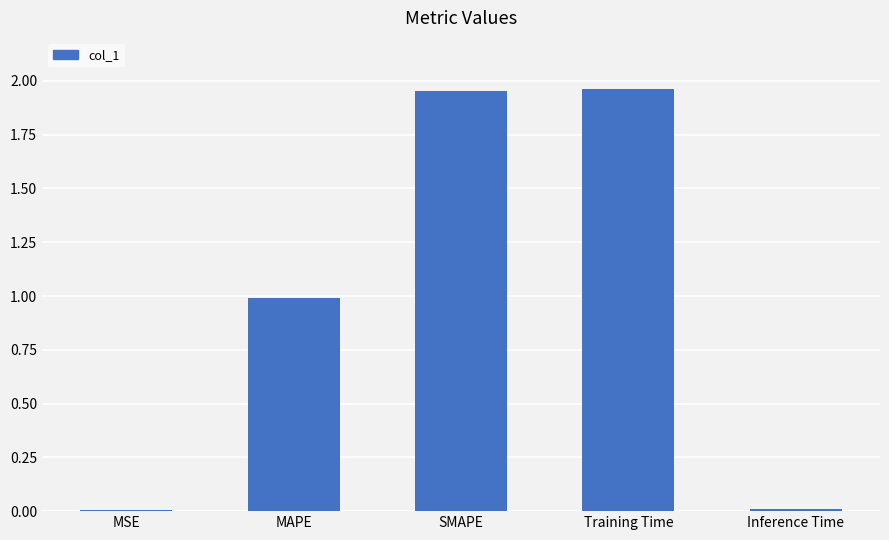

Between MAPE and SMAPE, which is larger?

SMAPE